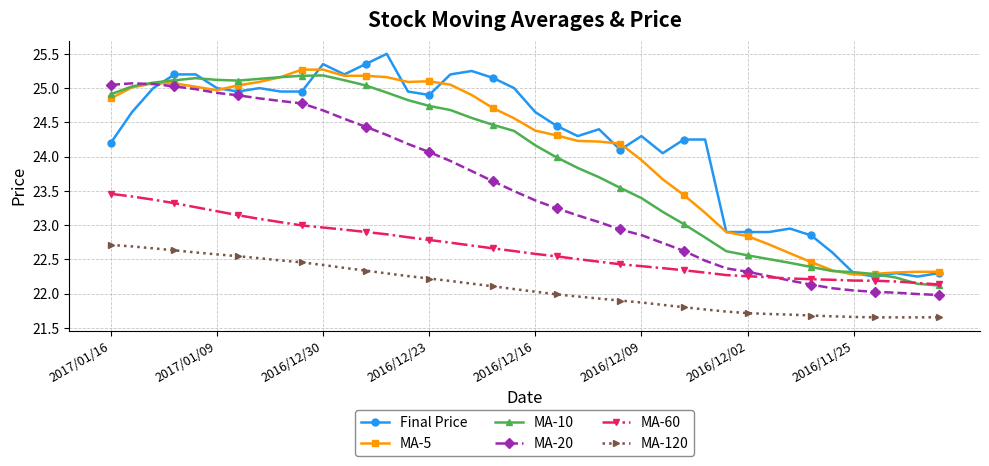

True or false: Final Price and MA-120 intersect in this chart.

False